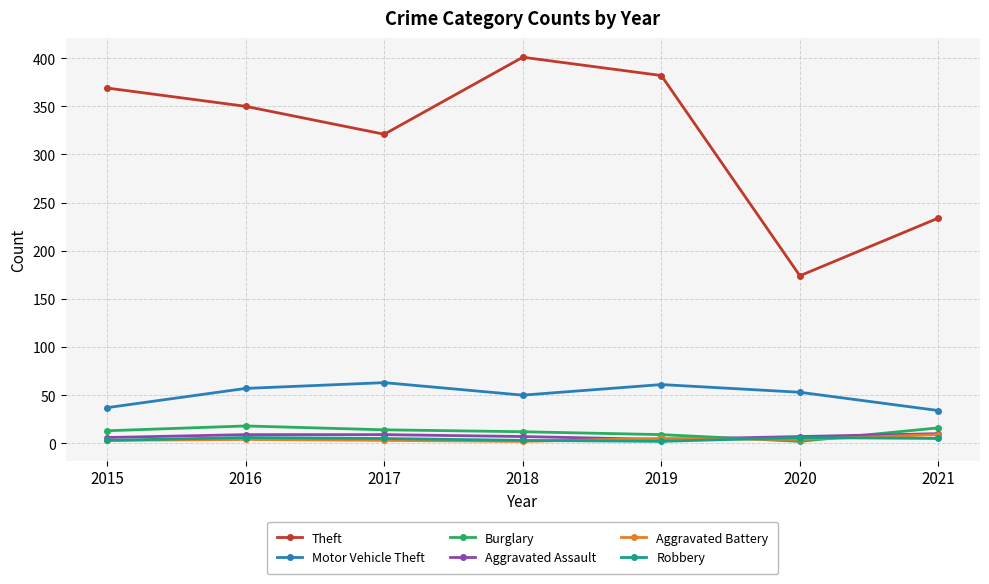

What is the difference between the Robbery values at 2017 and 2020?

1